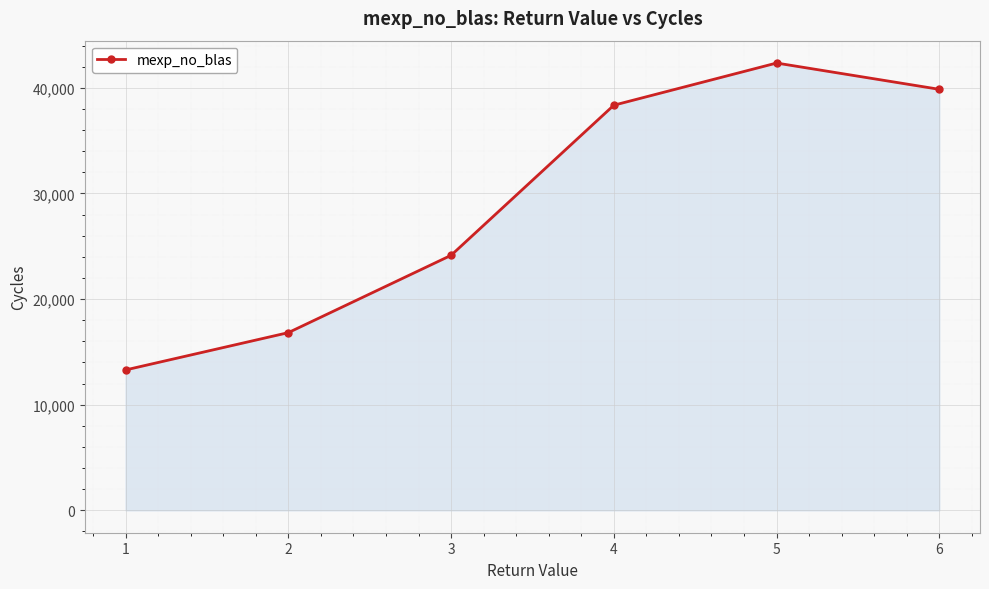

Is it true that the value at 5 is 12947.1?

False